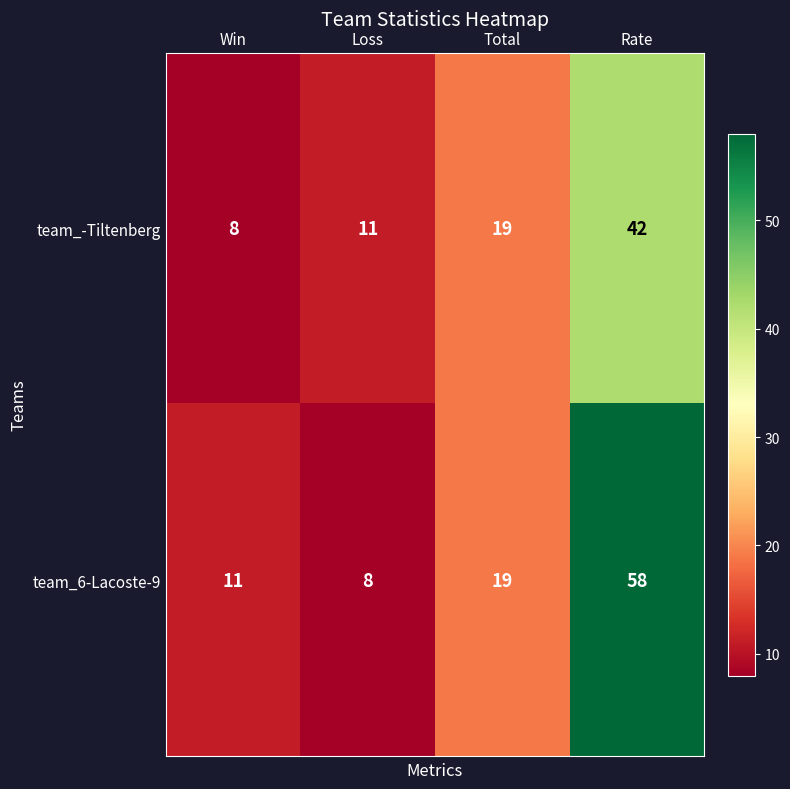

The team_-Tiltenberg series shows 4 at Loss. True or false?

False